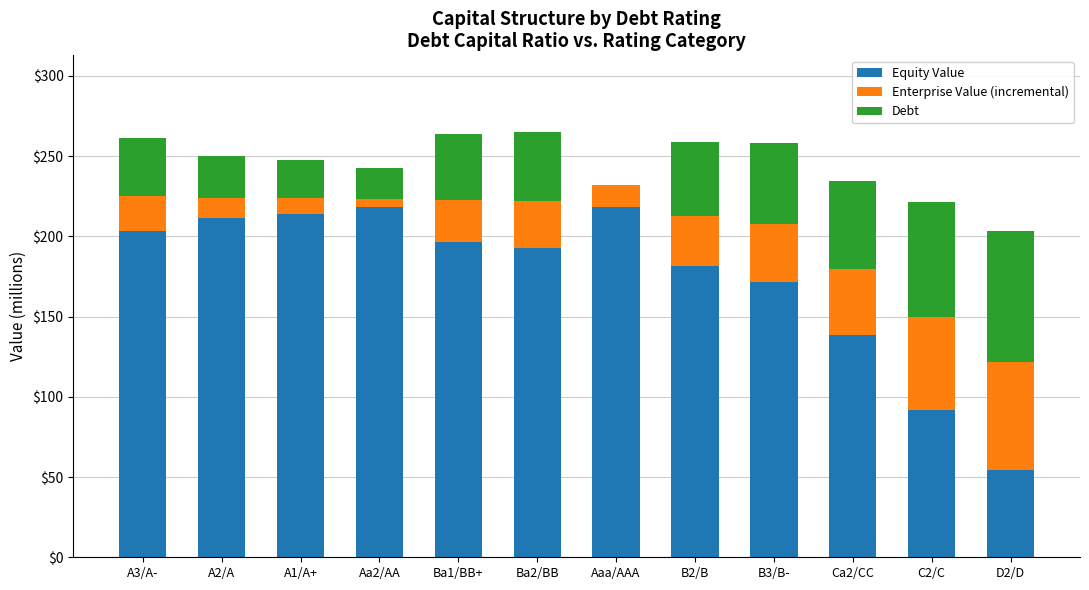

What is the difference between the Debt values at A1/A+ and B2/B?

21.6